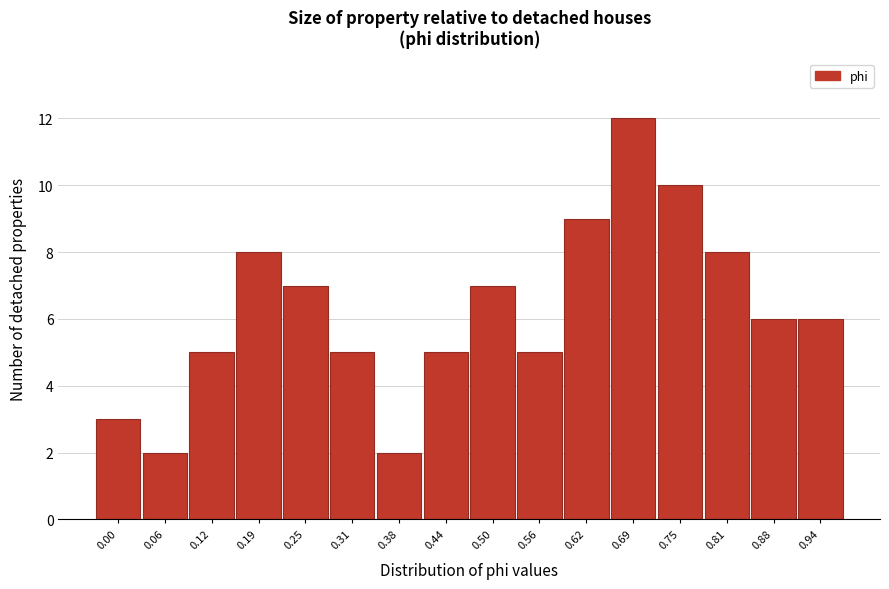

Reading left to right, transcribe all the data shown in this chart.

3	2	5	8	7	5	2	5	7	5	9	12	10	8	6	6